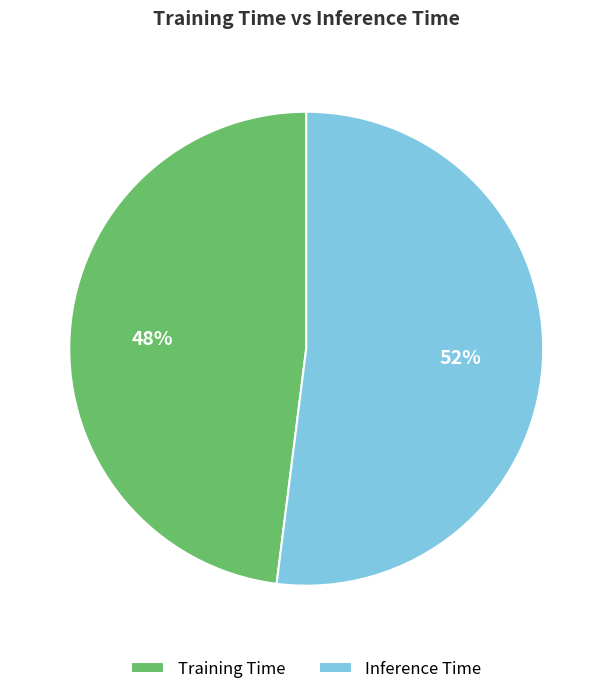

The Inference Time slice represents 52% of the pie. True or false?

True